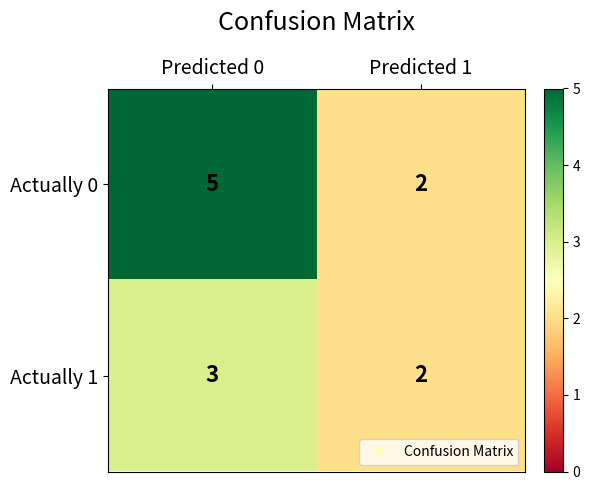

What is the sum of all Actually 0 values?

7